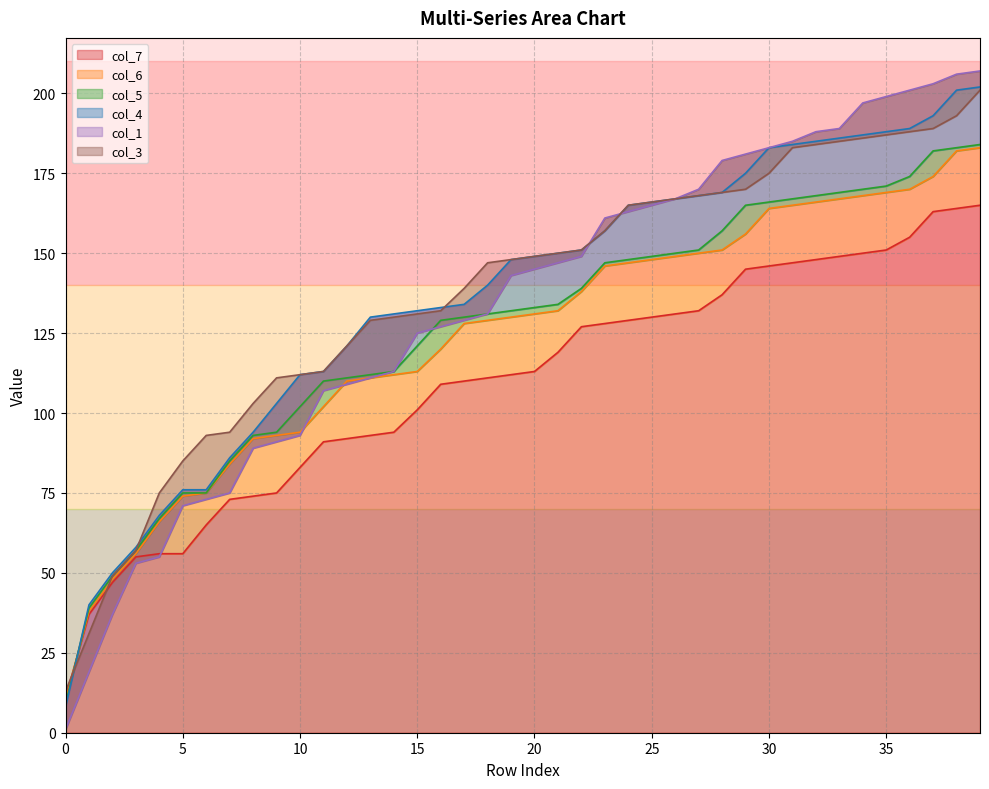

At which category is the sum across all series the highest?

39